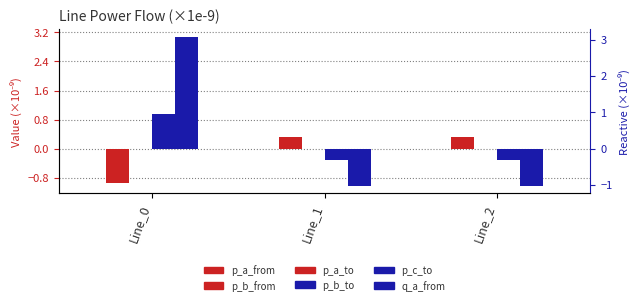

How many pf_p_b_from_mw values are between 0 and 1?

2